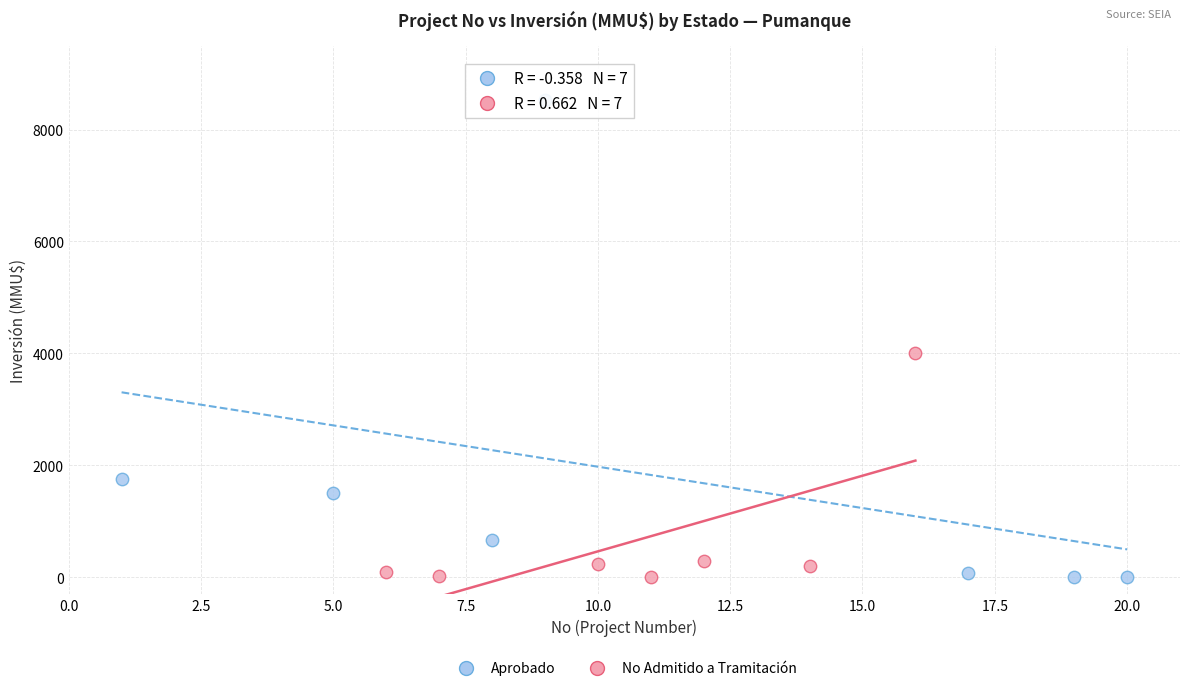

Which series reaches the maximum Y coordinate?

Aprobado